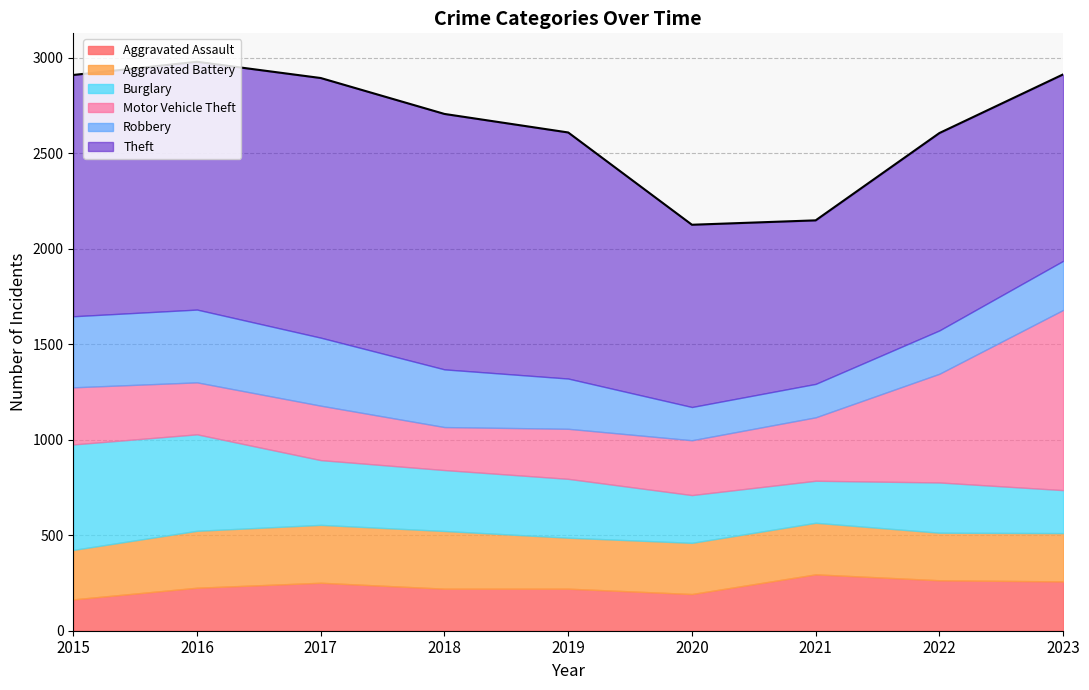

Which category has the highest value in the Motor Vehicle Theft series?

2023